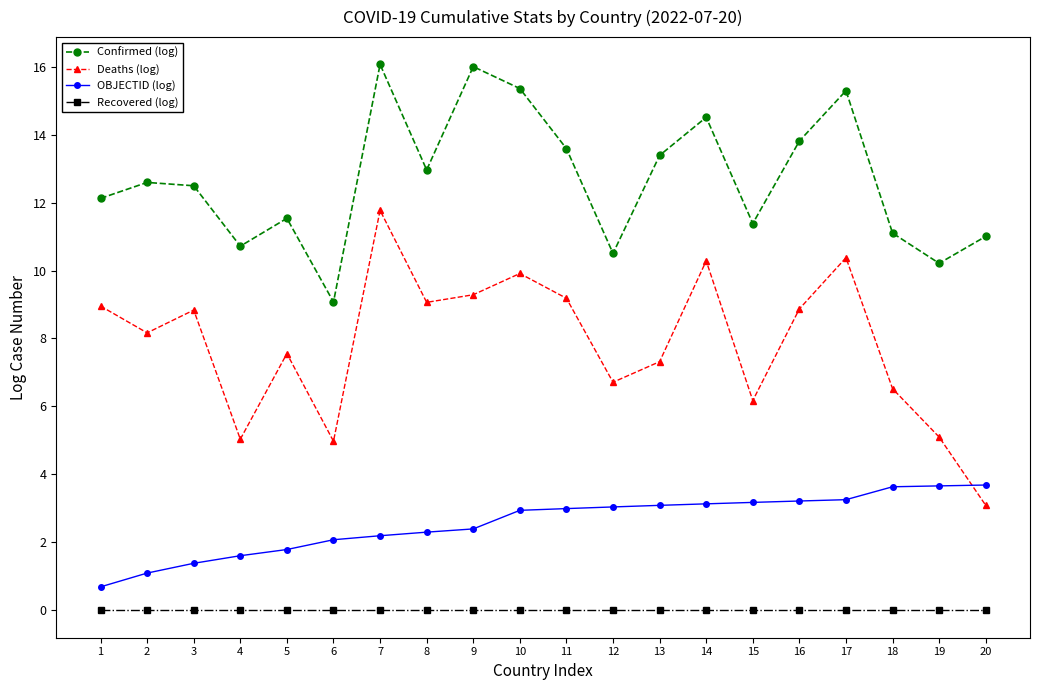

List the series in order of their peak value, lowest first.

Recovered (log), OBJECTID (log), Deaths (log), Confirmed (log)